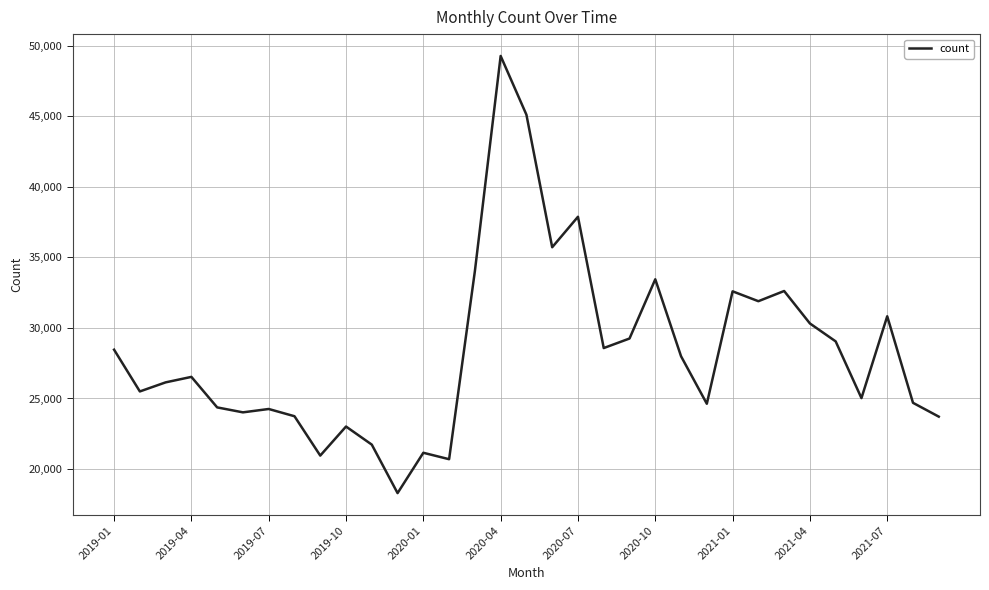

Is this an area chart (filled region under the line)?

No